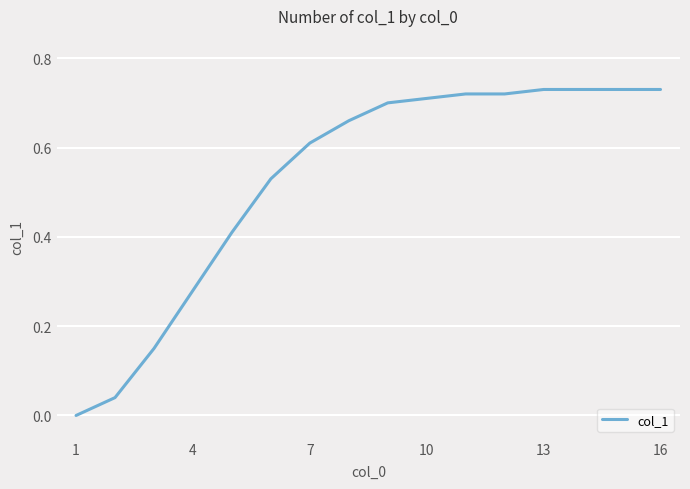

True or false: there are more than 0 points higher than both neighbors.

False